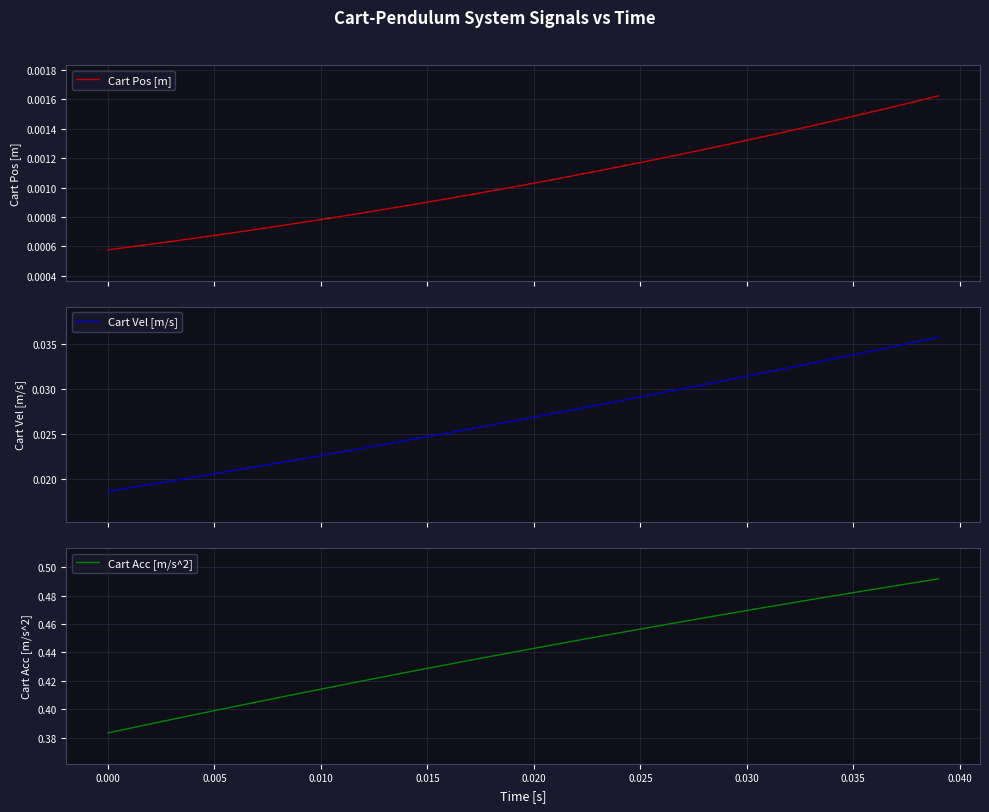

How many categories are shown in the chart?

40